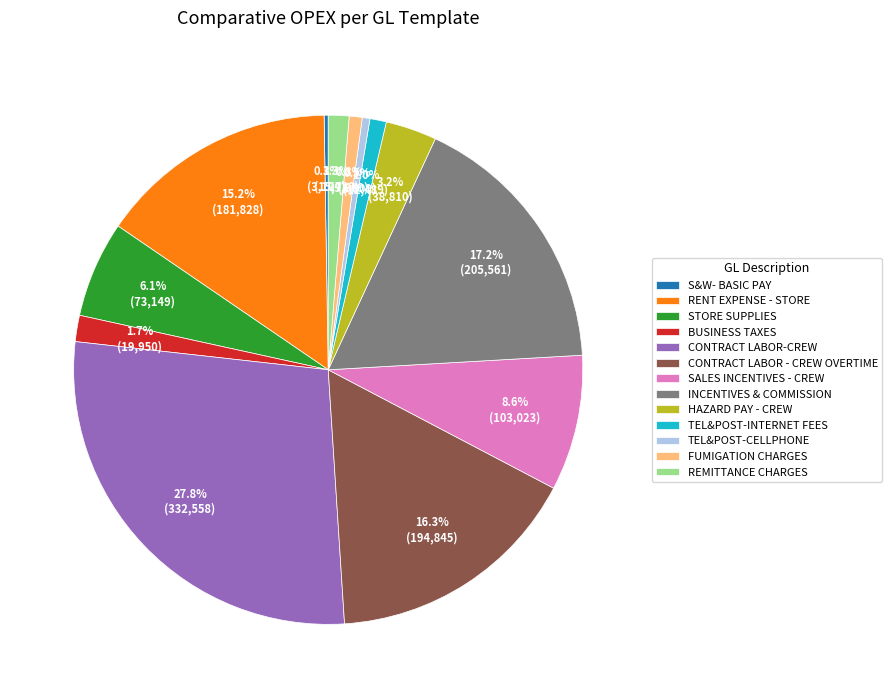

To the nearest percent, what is the average slice percentage?

8%